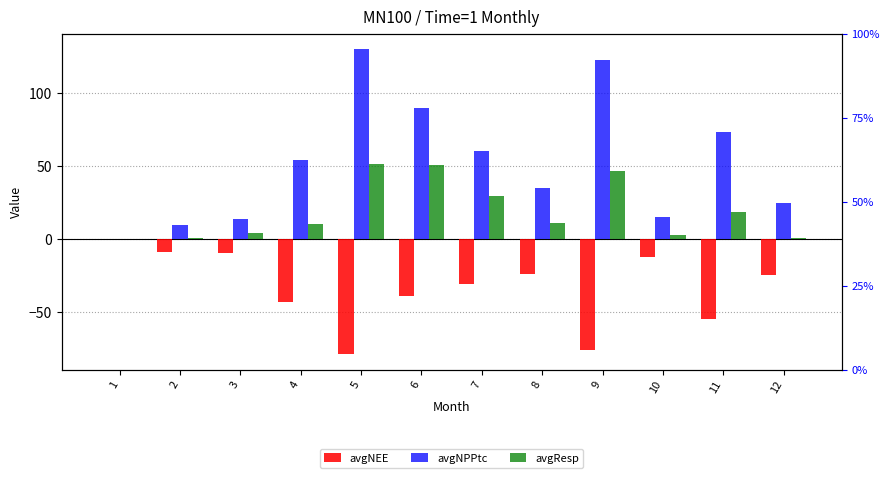

What is the difference between the avgNPPtc values at 7 and 1?

60.5